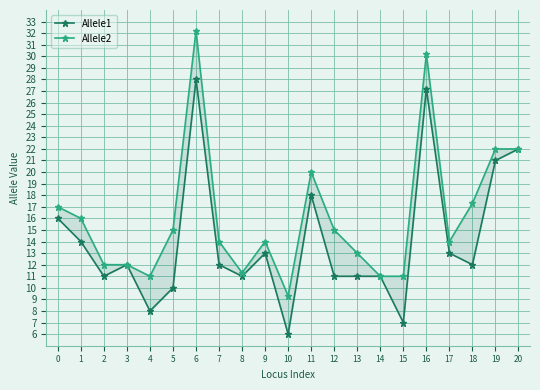

How many values in the Allele1 series exceed 12?

9